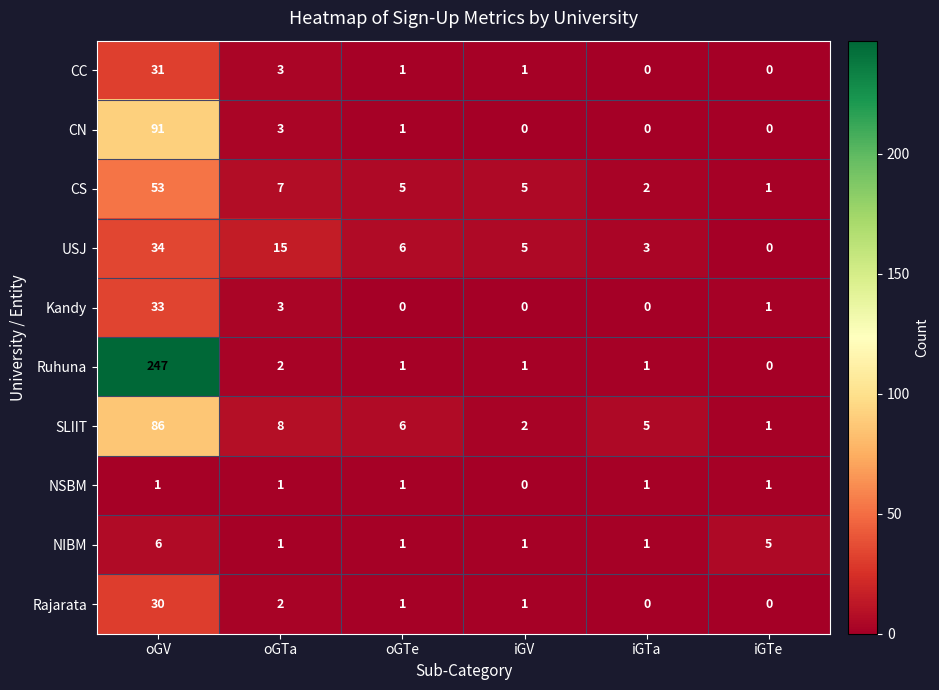

The value of USJ at oGV is 34. True or false?

True